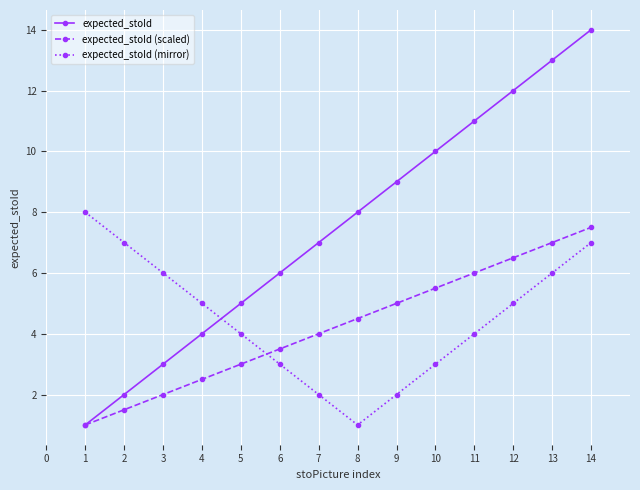

Read the expected_stoId (mirror) value at 6.

3.0